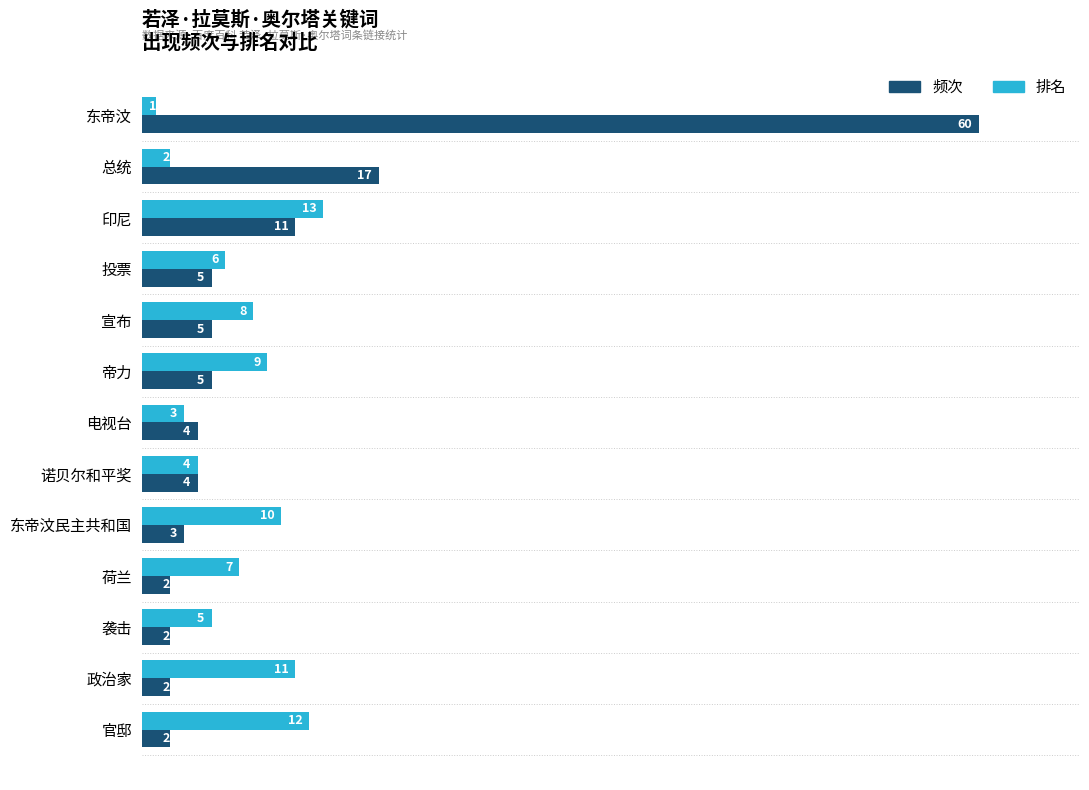

At 印尼, list the series in order from smallest to largest.

频次, 排名